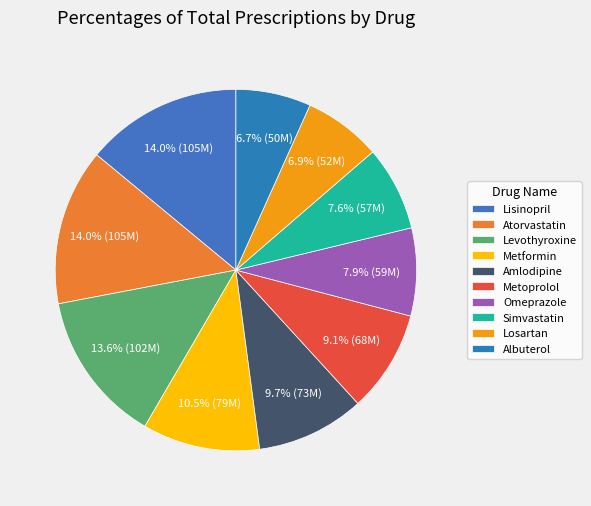

The Metoprolol slice represents 1% of the pie. True or false?

False